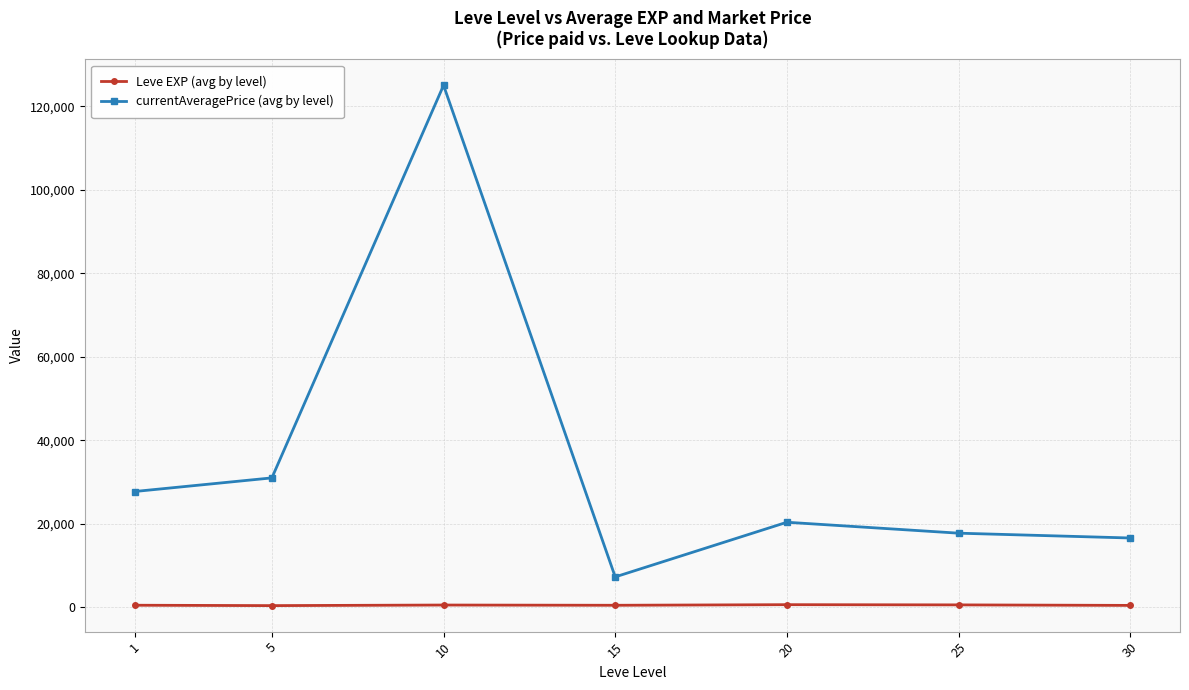

Where is the first local maximum for currentAveragePrice (avg by level)?

10